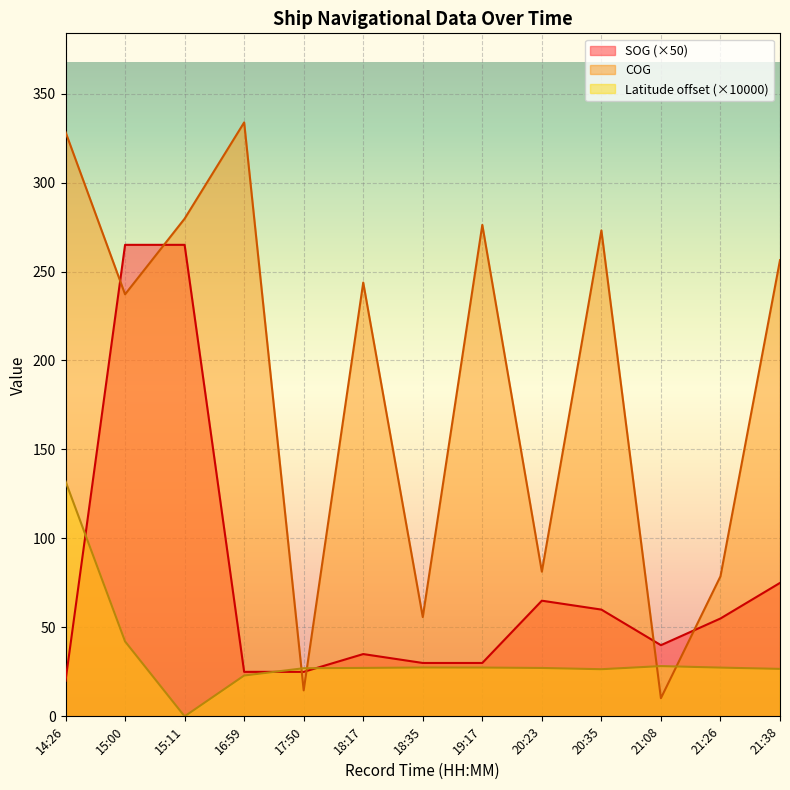

Is it true that COG equals 147.8 at 21:38?

False